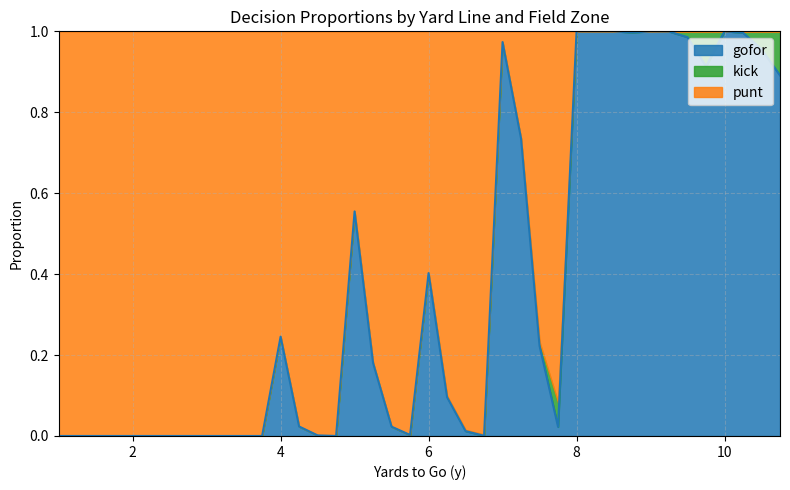

What is the average value of the punt series?

0.5